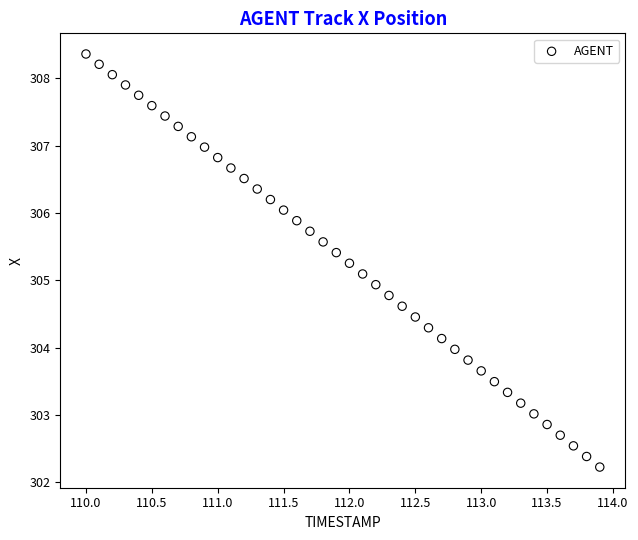

What is the range of X values (max minus min)?

3.9